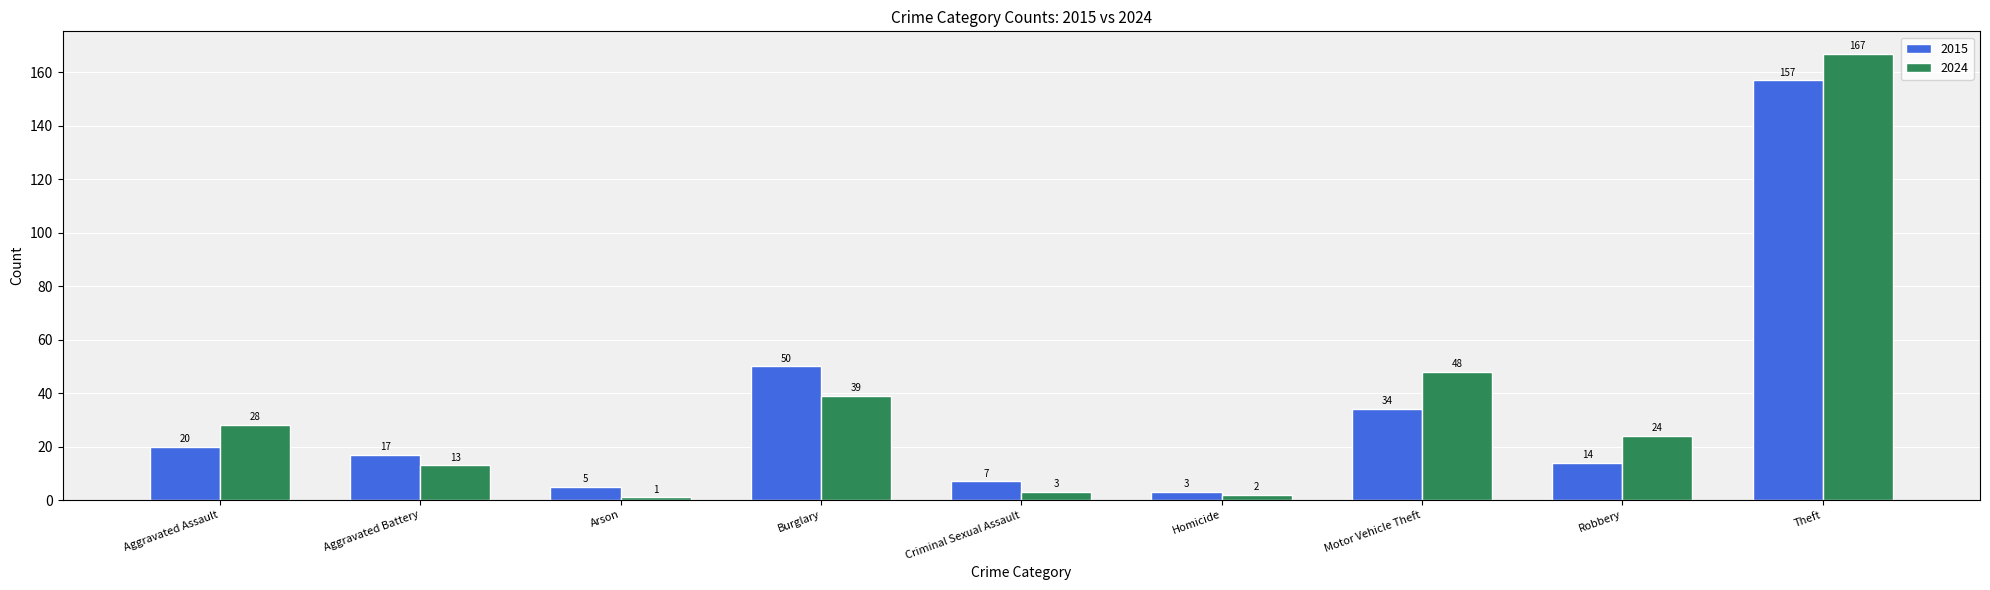

Read the 2015 value at Robbery.

14